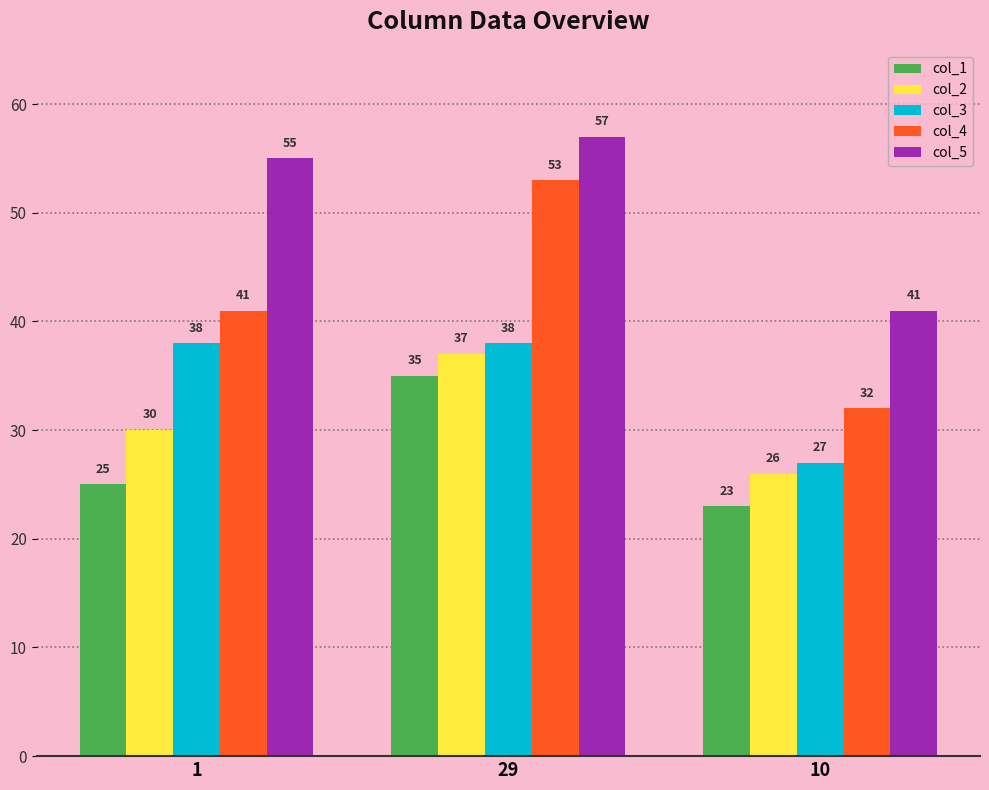

At how many categories does at least one series exceed 46?

2